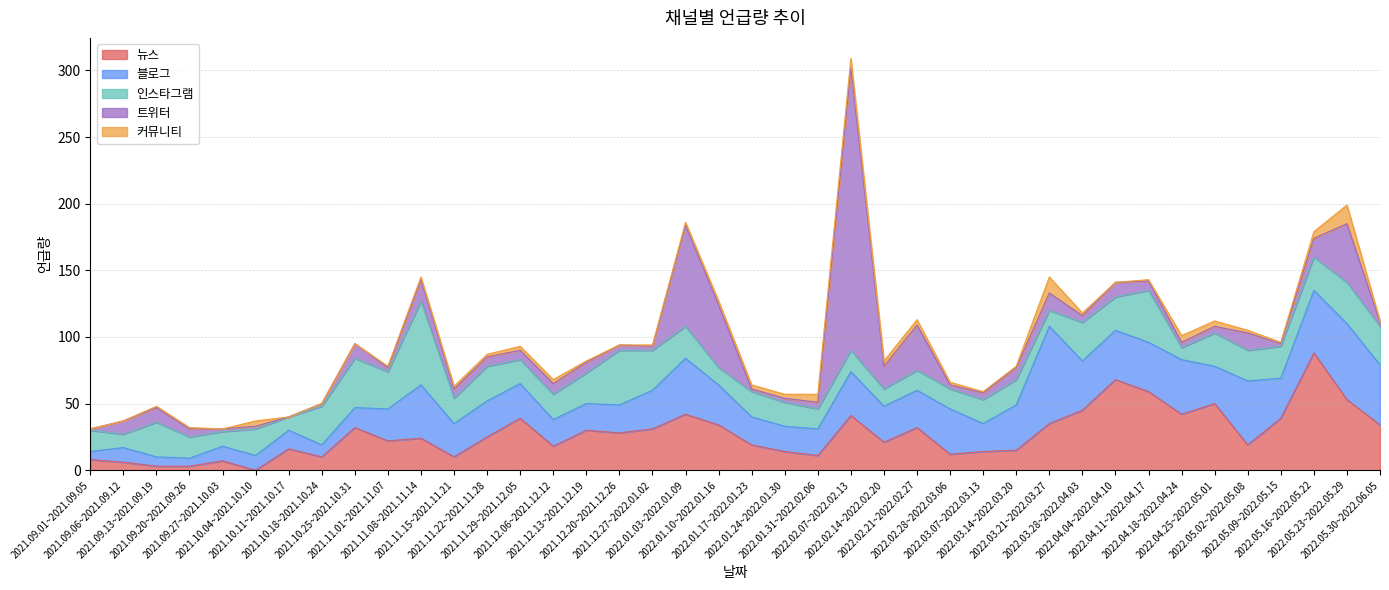

At which label does 인스타그램 reach its peak?

2021.11.08~2021.11.14